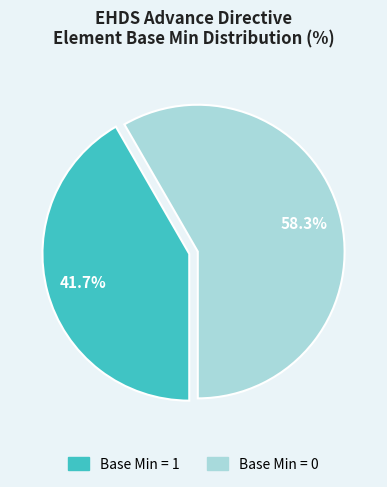

Does any single category account for the majority?

Yes